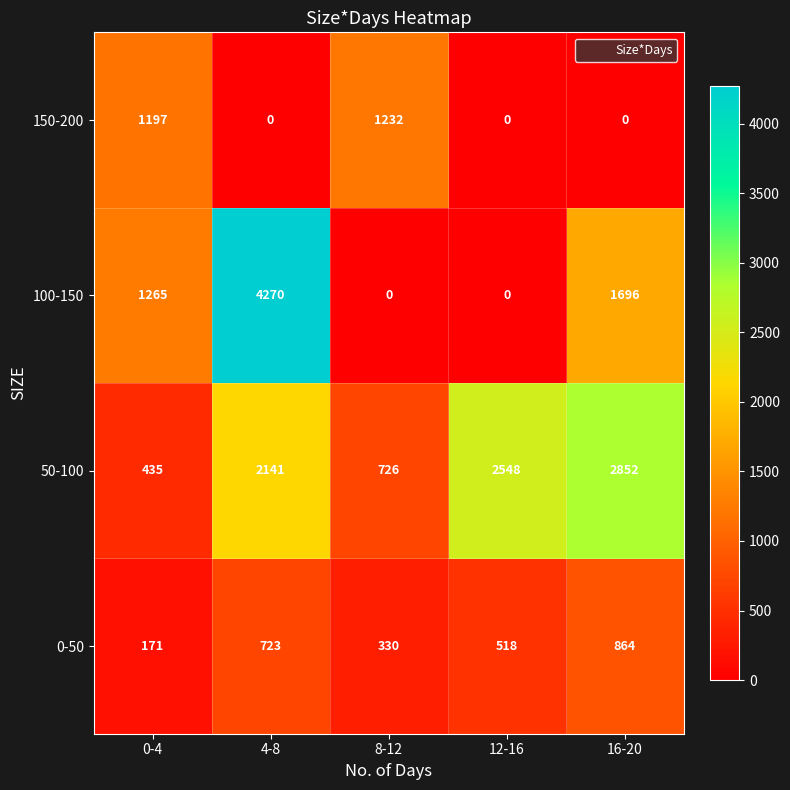

At which category is the sum across all series the highest?

4-8